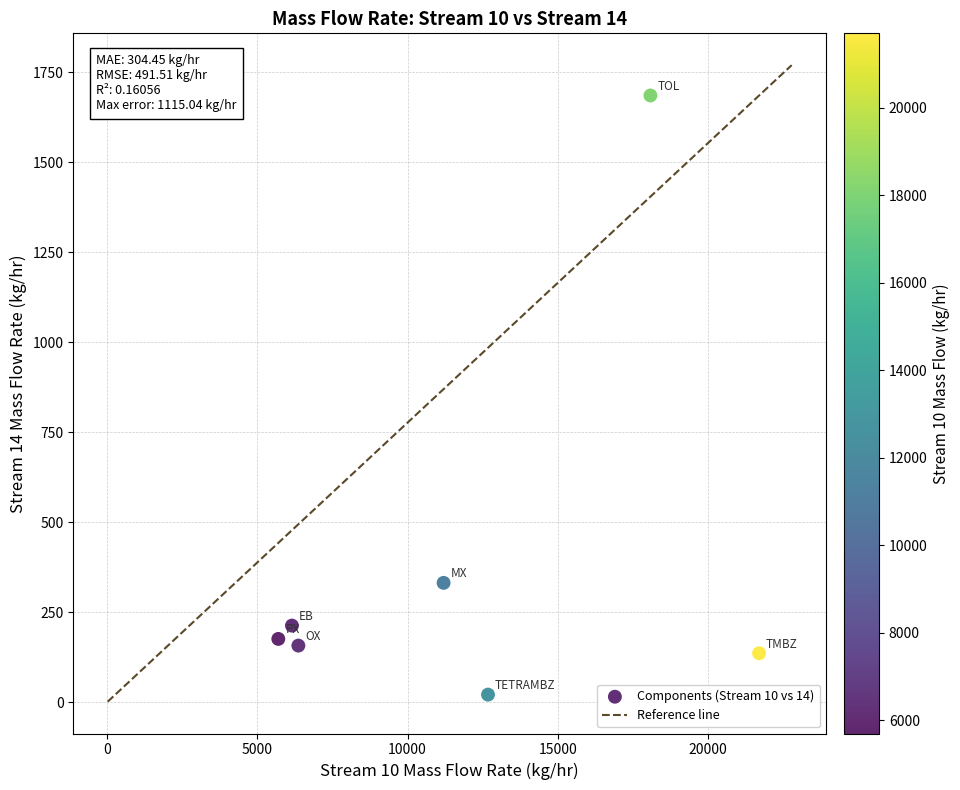

What Y value in the scatter plot is closest to 853?

331.6